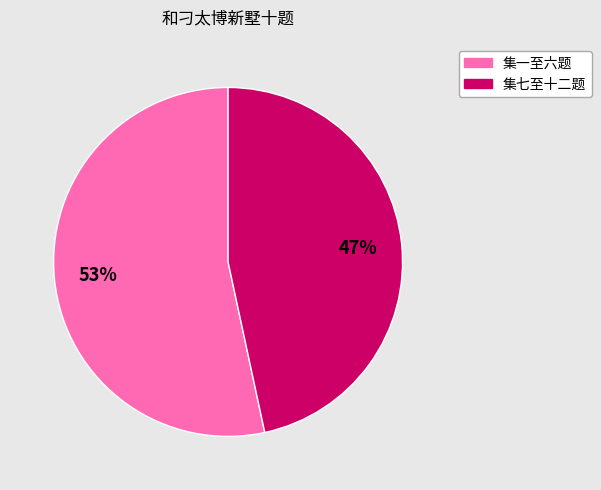

Is there any slice that represents more than half of the pie?

Yes